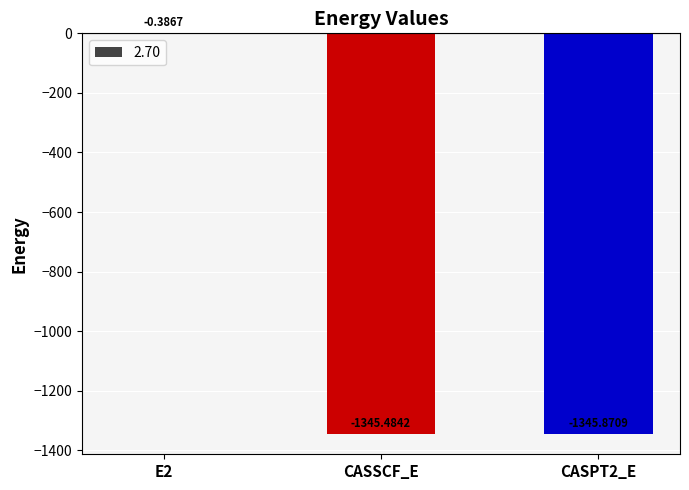

Between CASPT2_E and CASSCF_E, which is larger?

CASSCF_E